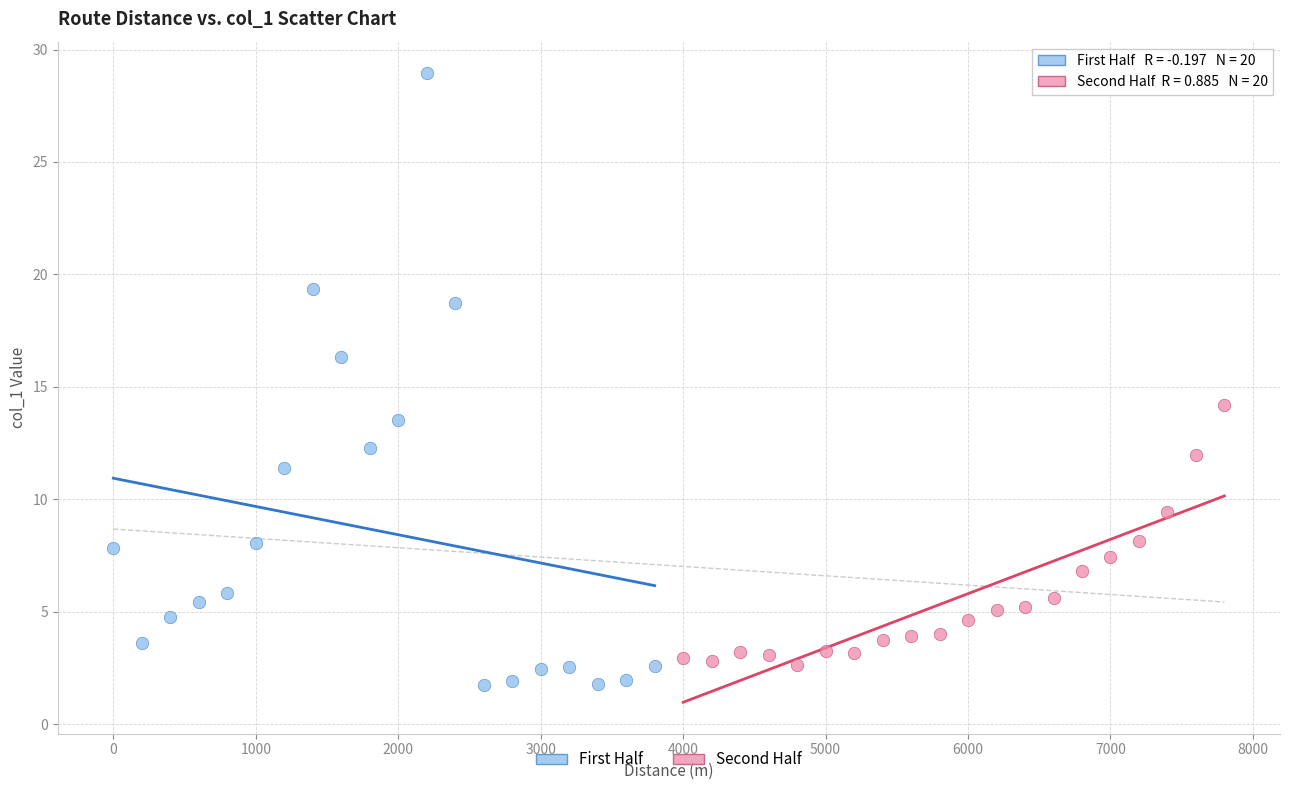

Which series has the largest Y range (max minus min)?

First Half